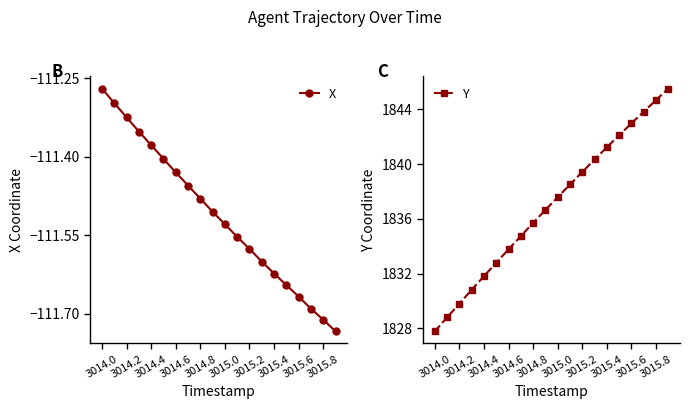

Which category has the highest value in the X series?

3014.0